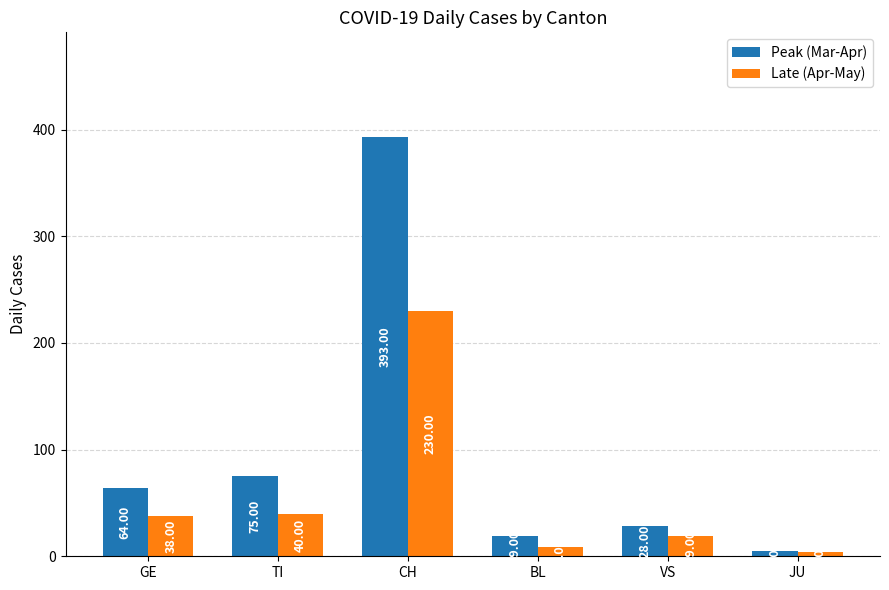

List the labels in order of Peak (Mar-Apr) value, smallest first.

JU, BL, VS, GE, TI, CH